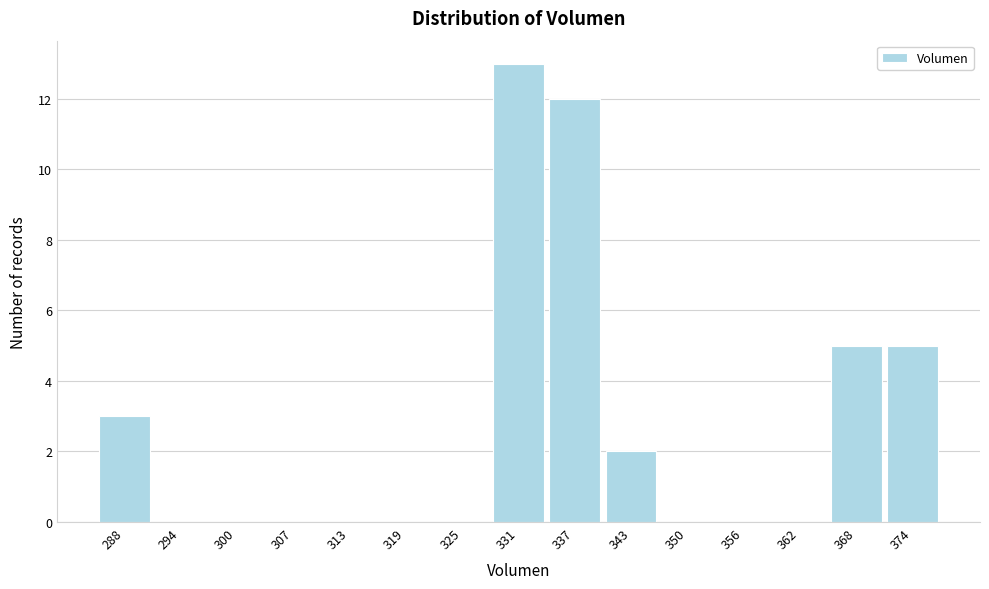

Reading left to right, list all the values displayed in this chart.

288=3	294=0	300=0	307=0	313=0	319=0	325=0	331=13	337=12	343=2	350=0	356=0	362=0	368=5	374=5